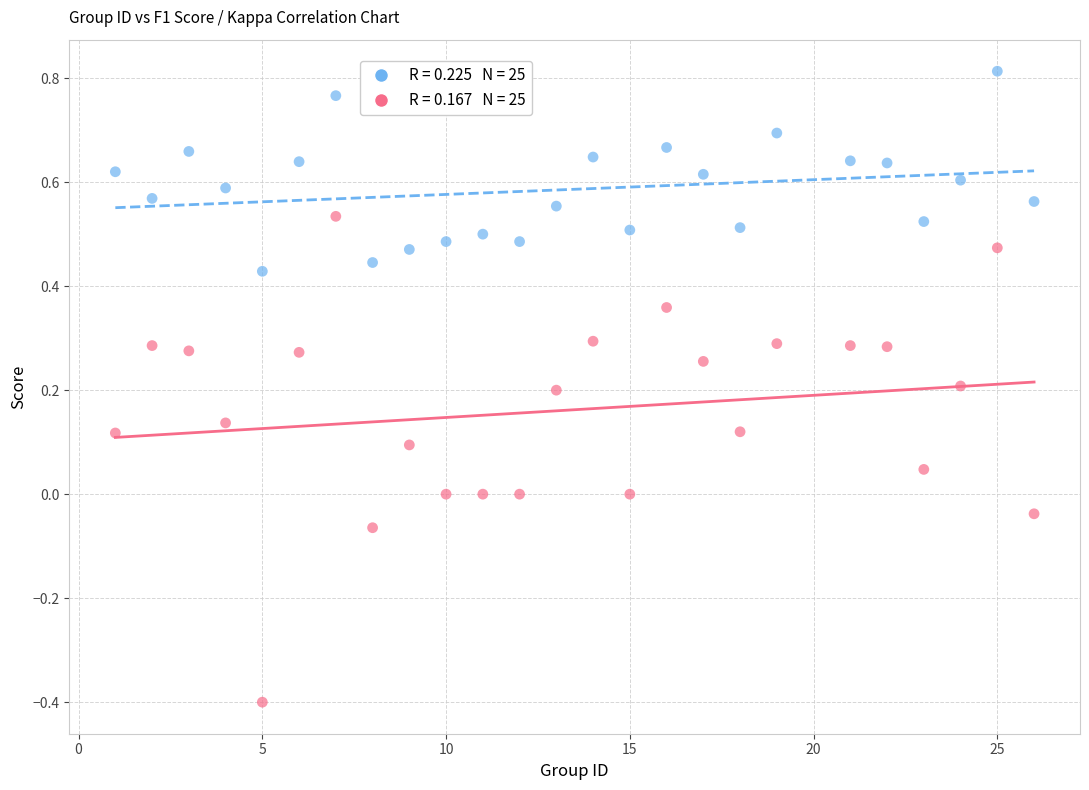

Across all data points, what is the range of X values (max minus min)?

25.0